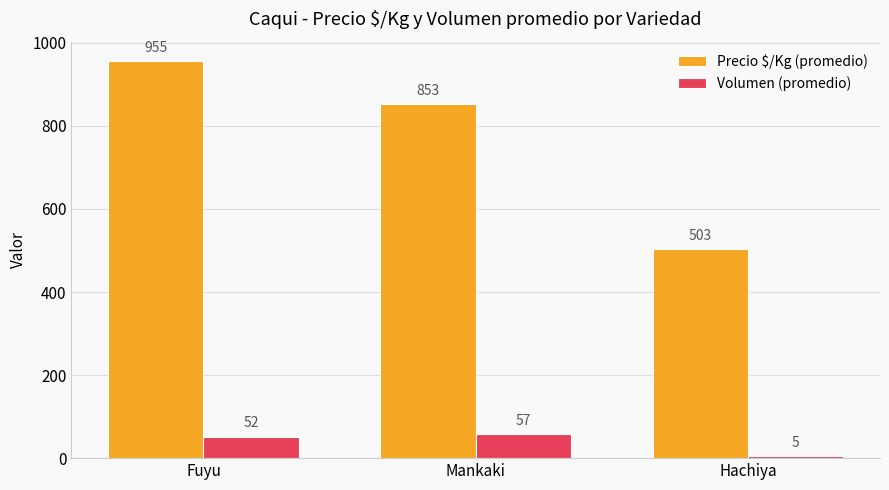

What is the difference between the Precio $/Kg (promedio) values at Fuyu and Mankaki?

102